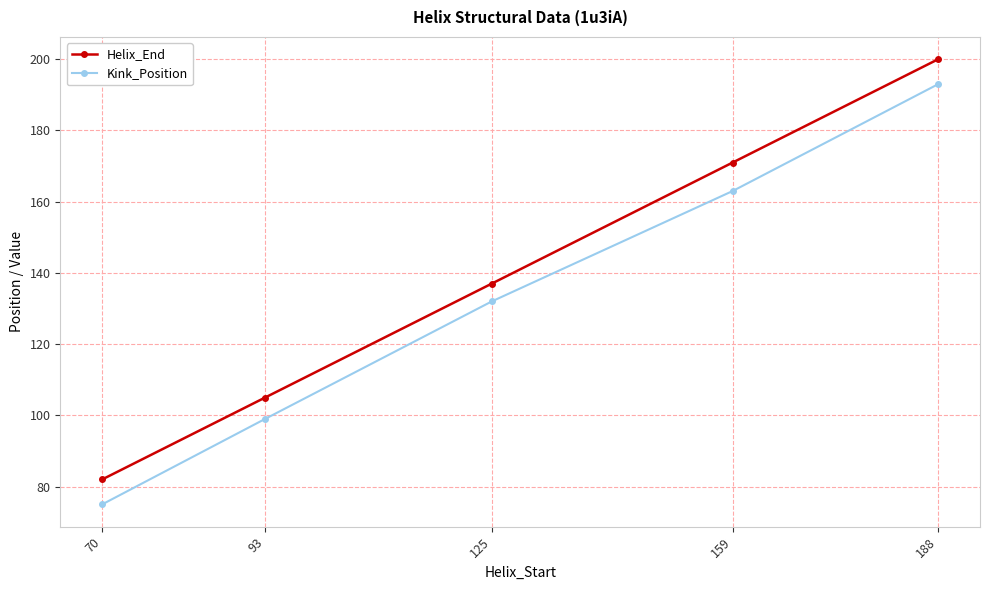

What is the minimum value shown in the chart?

75